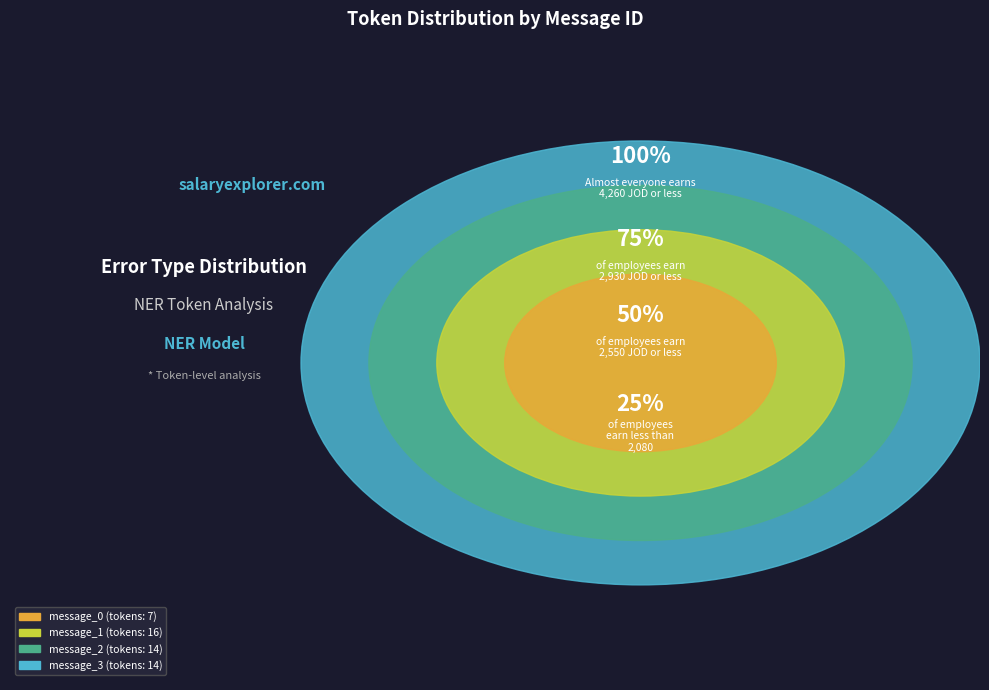

Which category has the smallest portion of the pie?

message_0